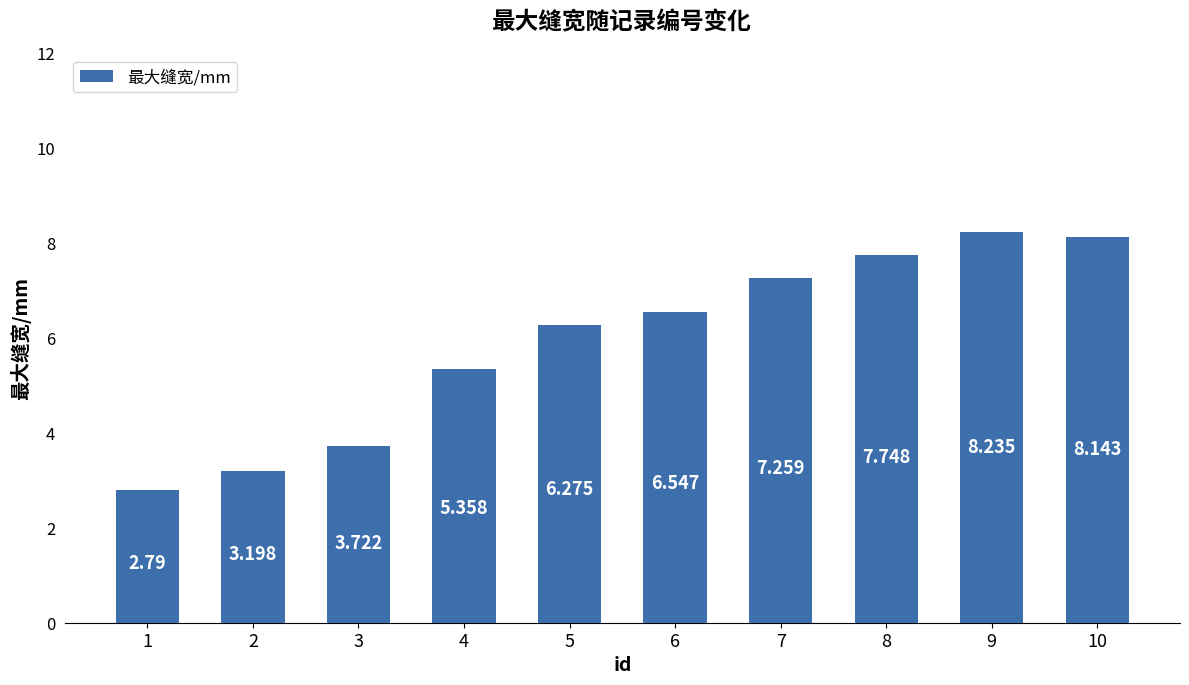

What is the change in value from 6 to 10?

+1.6